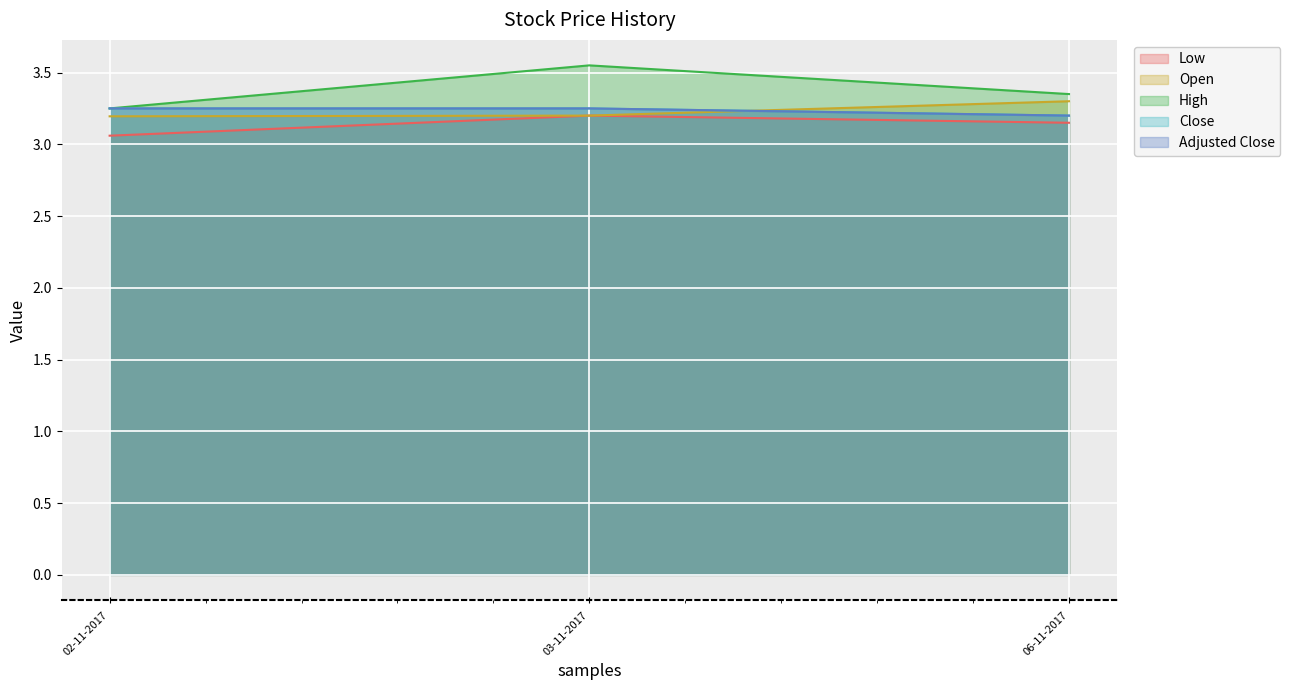

Rank the categories by High value from lowest to highest.

02-11-2017, 06-11-2017, 03-11-2017